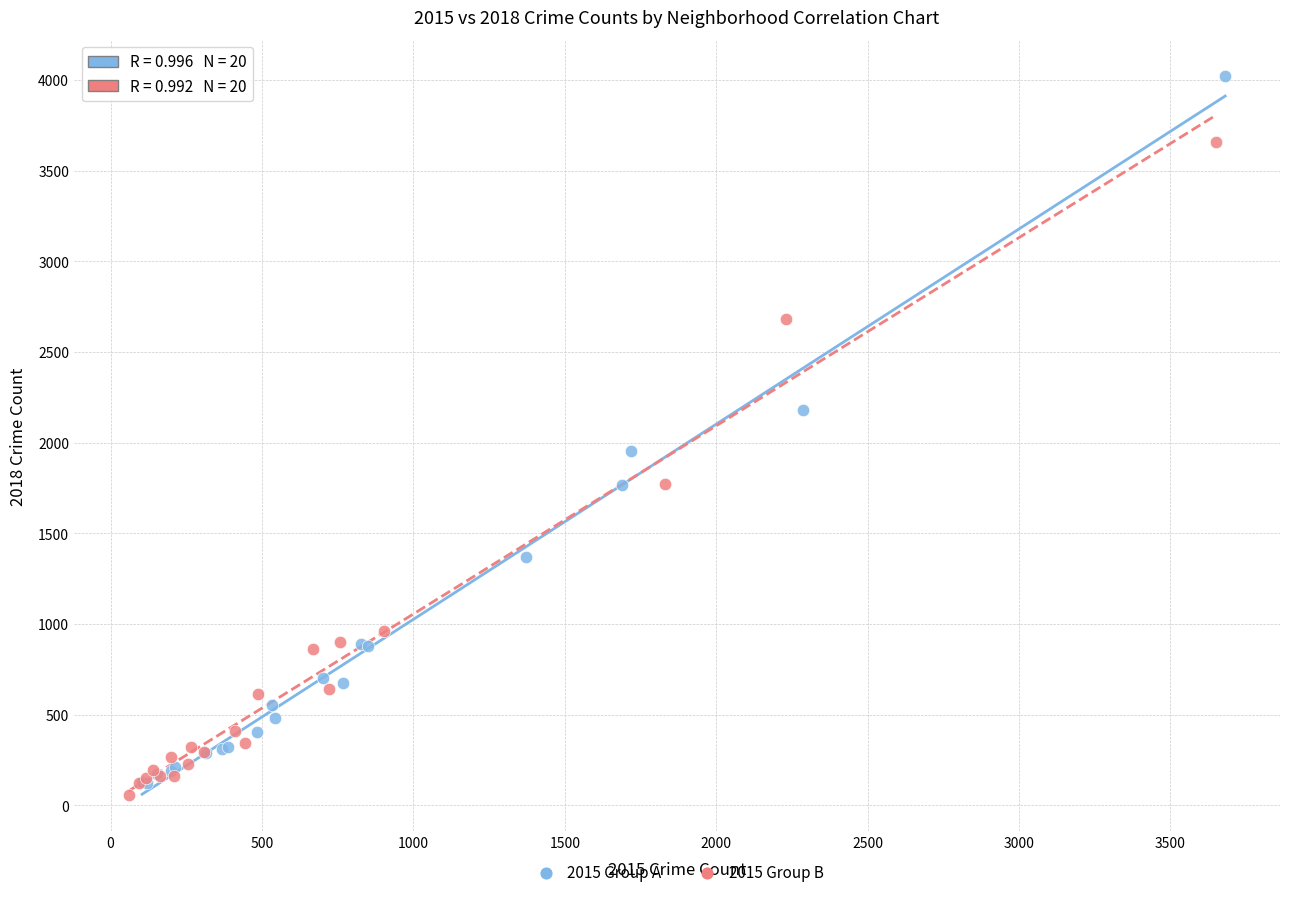

Which series contains the lowest Y value?

2015 Group B